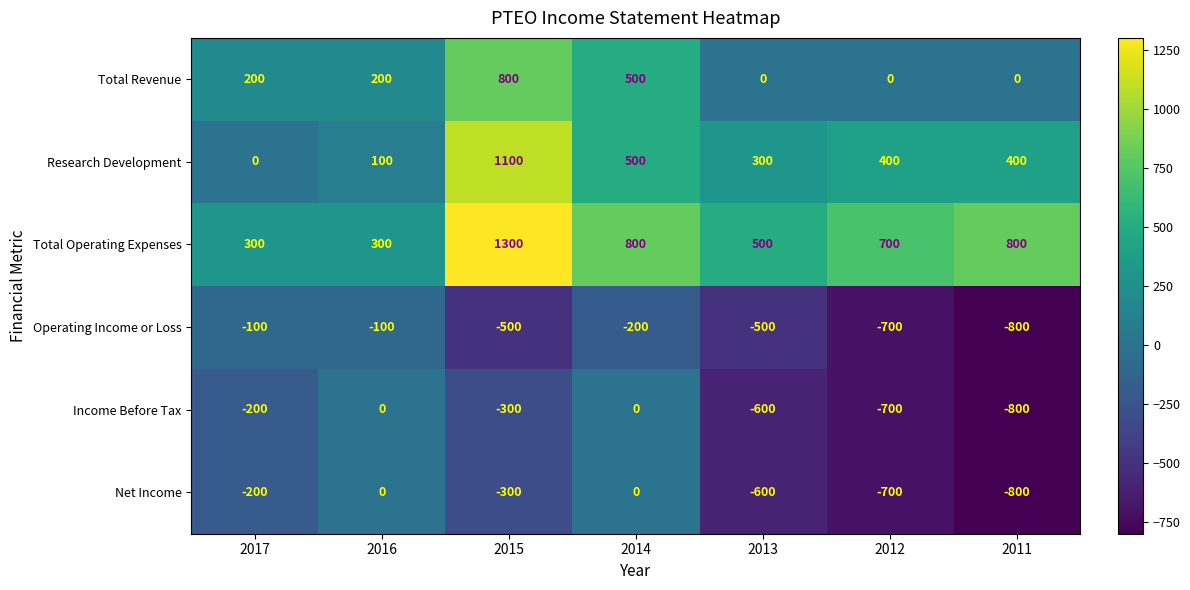

What is the spread (max minus min) of values at 2015?

1800